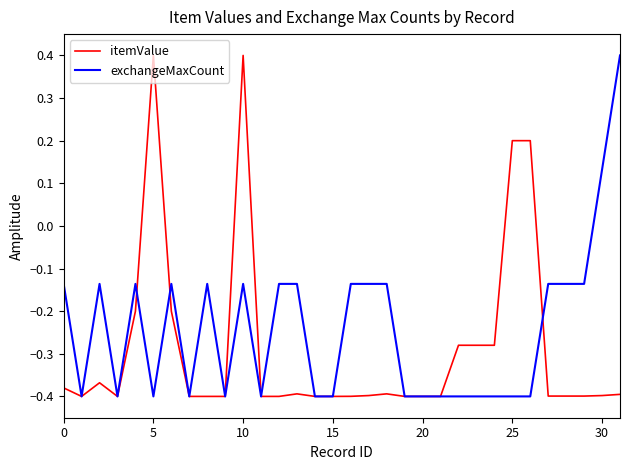

Rank the series by their average value, from highest to lowest.

exchangeMaxCount, itemValue